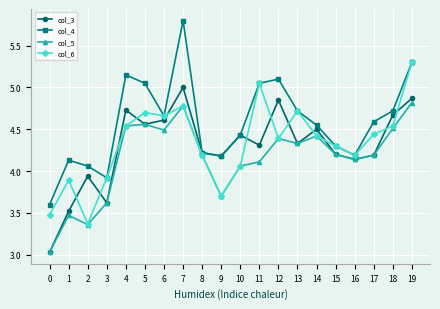

How many values in the col_5 series exceed 4?

15